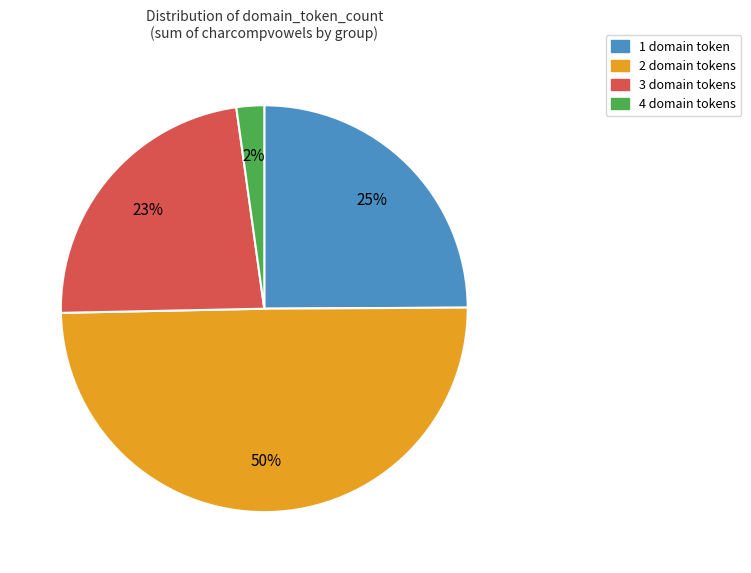

Do 2 domain tokens and 4 domain tokens together represent more than half of the pie?

Yes